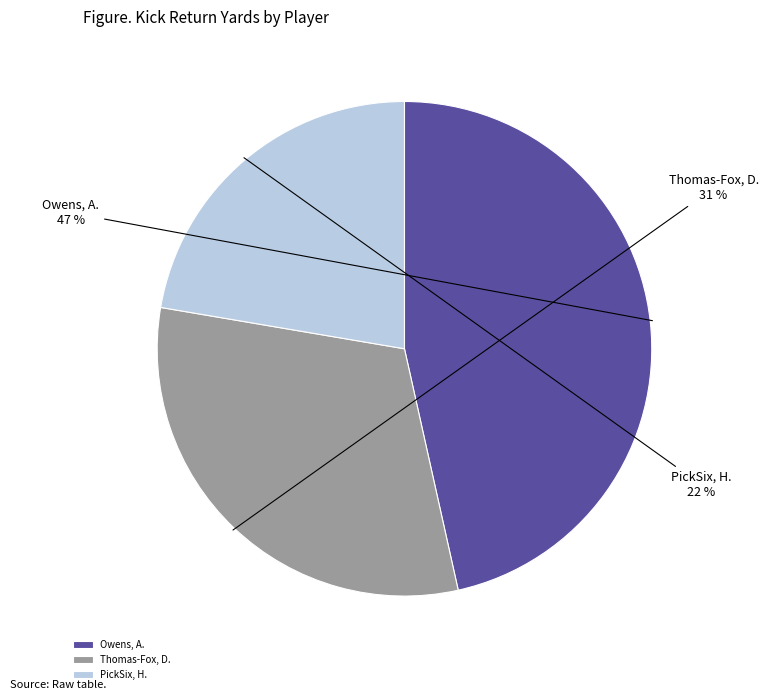

To the nearest percent, what is the average slice percentage?

33%